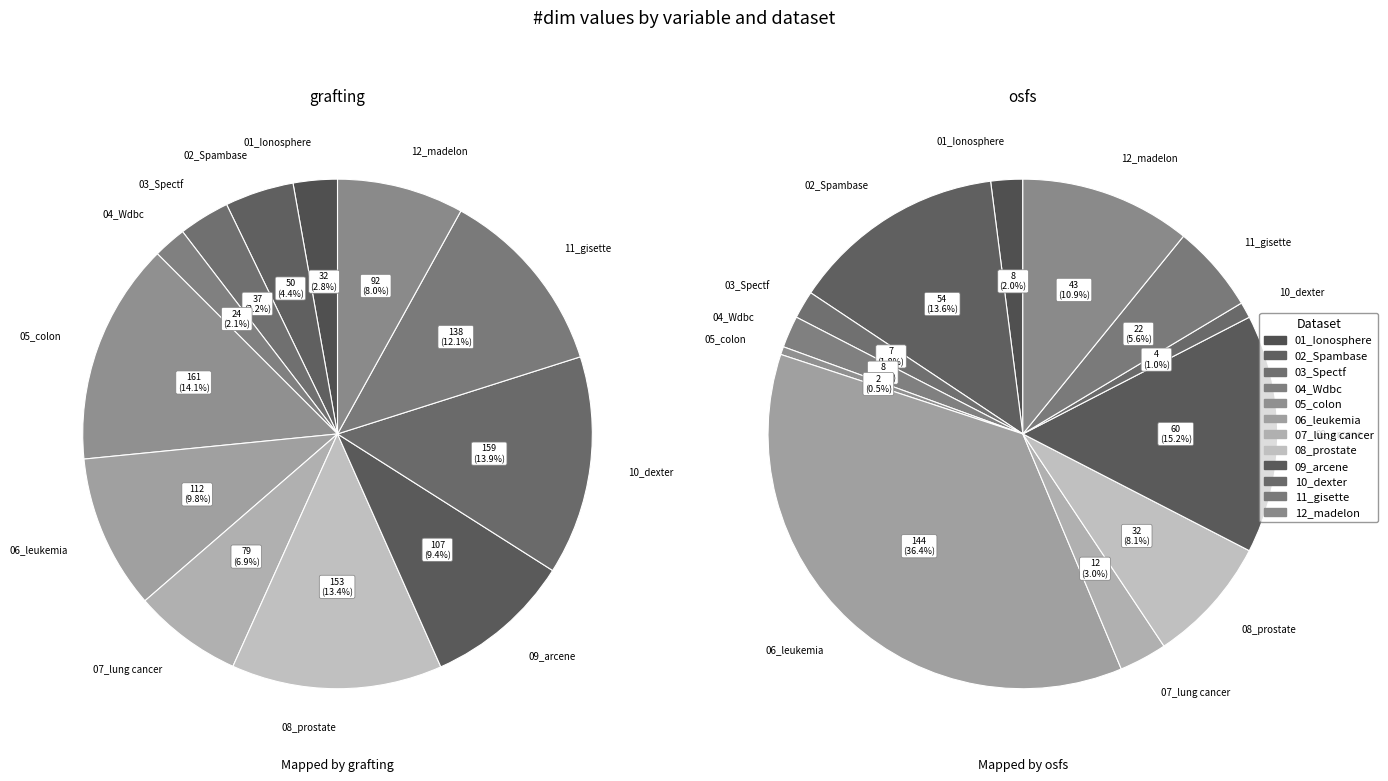

To the nearest percent, what percentage of the pie is 11_gisette?

6%